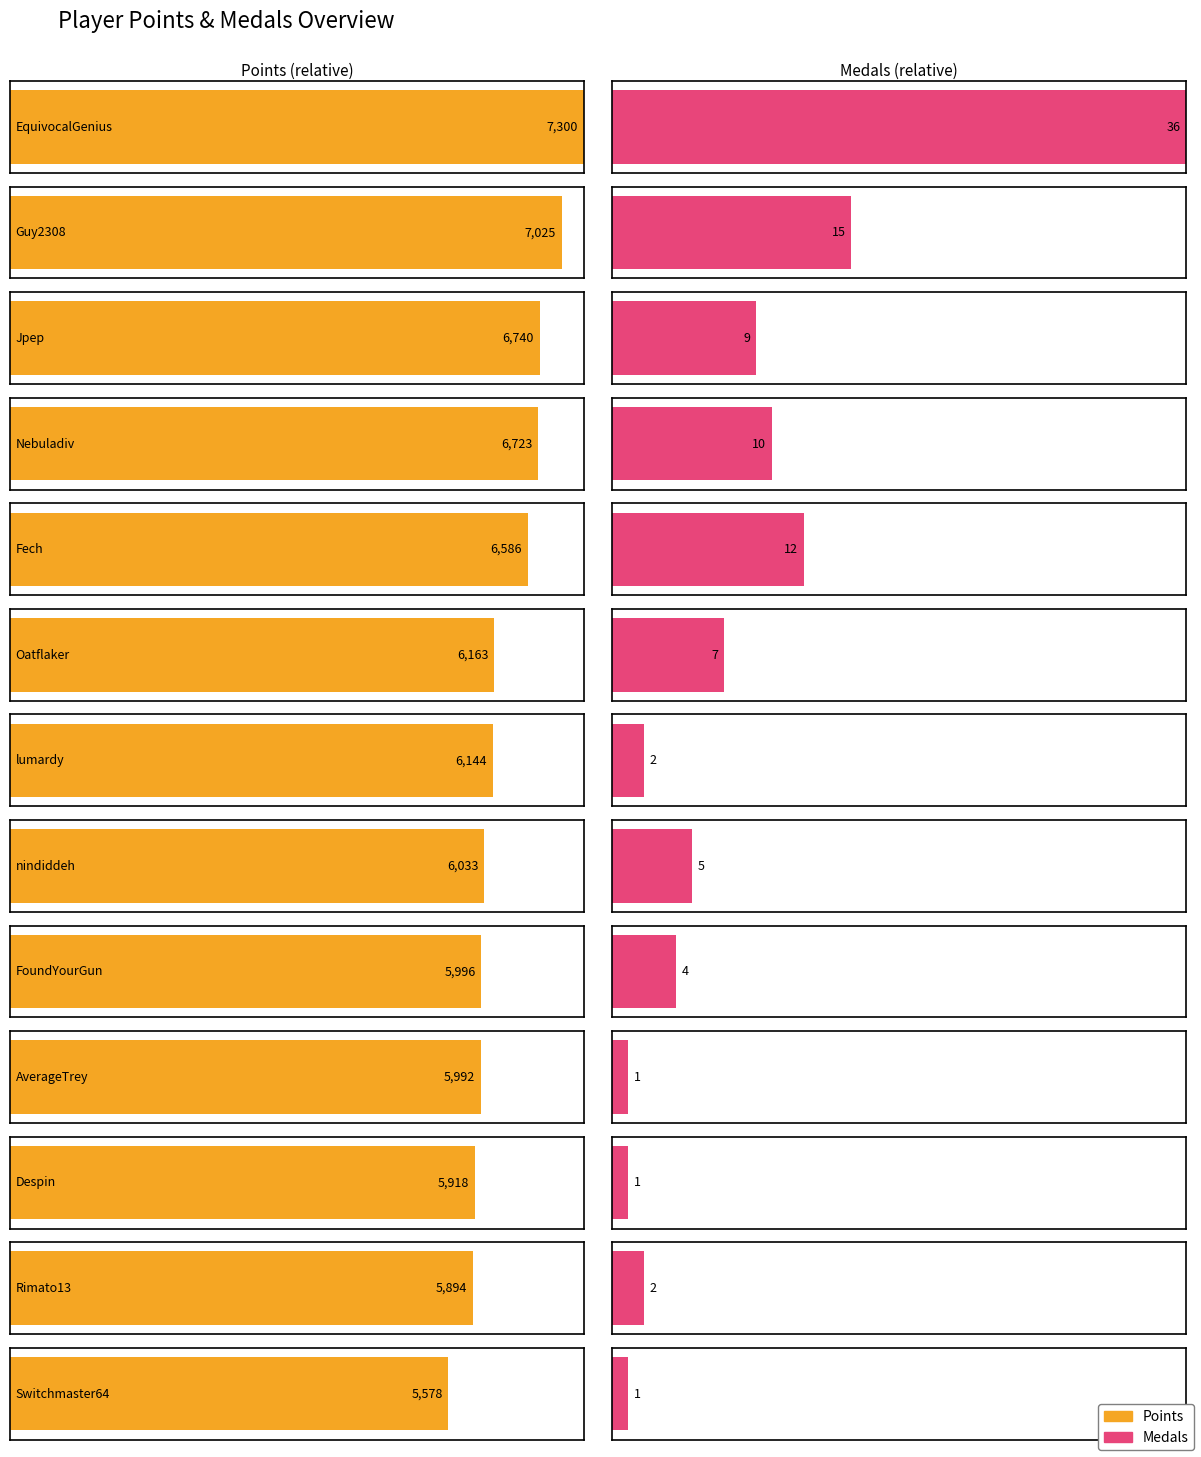

At which category is the sum across all series the highest?

EquivocalGenius